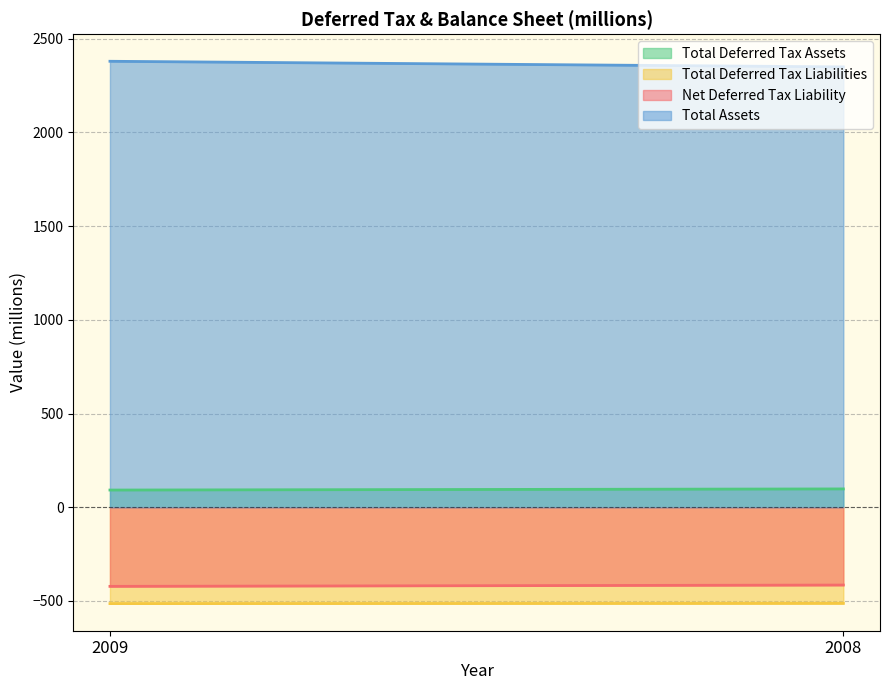

What is the value of the Net Deferred Tax Liability point at the 1st from the left?

-422